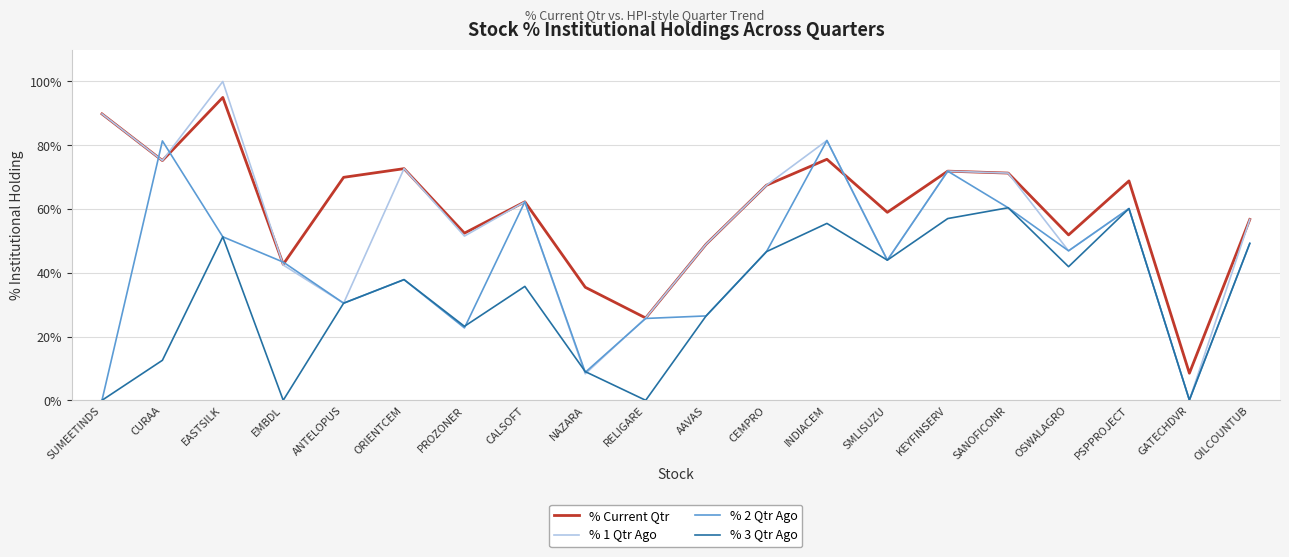

True or false: % 3 Qtr Ago and % Current Qtr cross at least once.

False